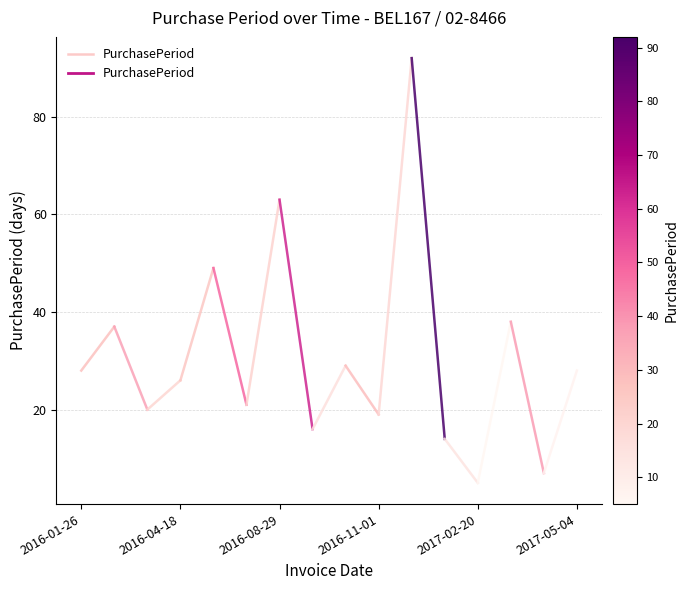

Does the chart display data point markers on the line(s)?

No